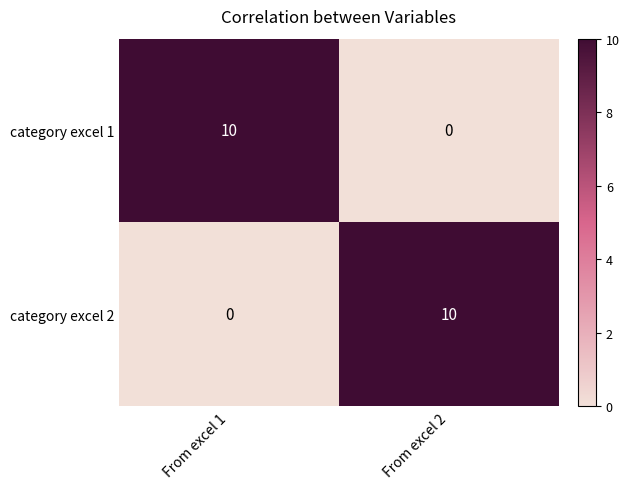

Reading right to left, transcribe all the data shown in this chart.

category excel 1: From excel 2=0	From excel 1=10
category excel 2: From excel 2=10	From excel 1=0